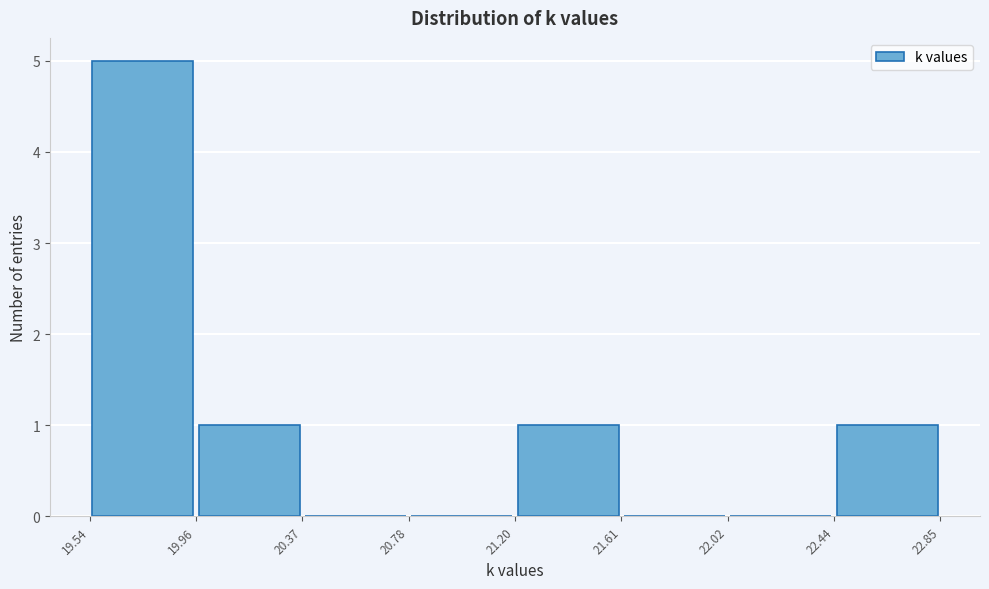

Reading left to right, transcribe this chart: for each bar, give the range it covers on the x-axis and its height. The values are not printed on the chart, so give them approximately, as read against the axis.

19.54 to 19.96: 5
19.96 to 20.37: 1
20.37 to 20.78: 0
20.78 to 21.20: 0
21.20 to 21.61: 1
21.61 to 22.02: 0
22.02 to 22.44: 0
22.44 to 22.85: 1